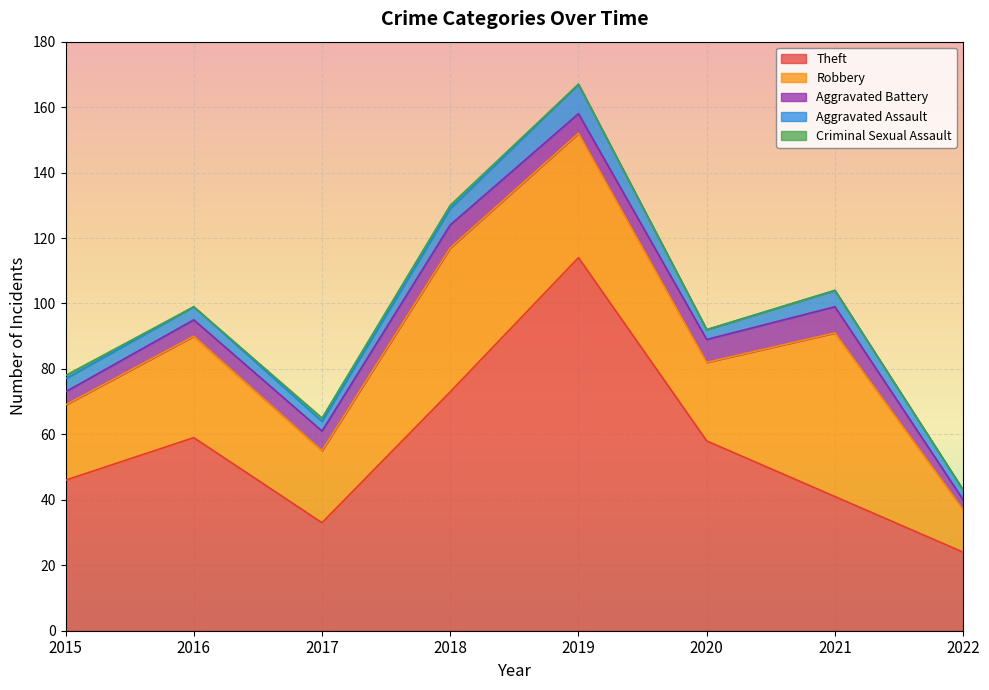

What is the spread (max minus min) of values at 2021?

50